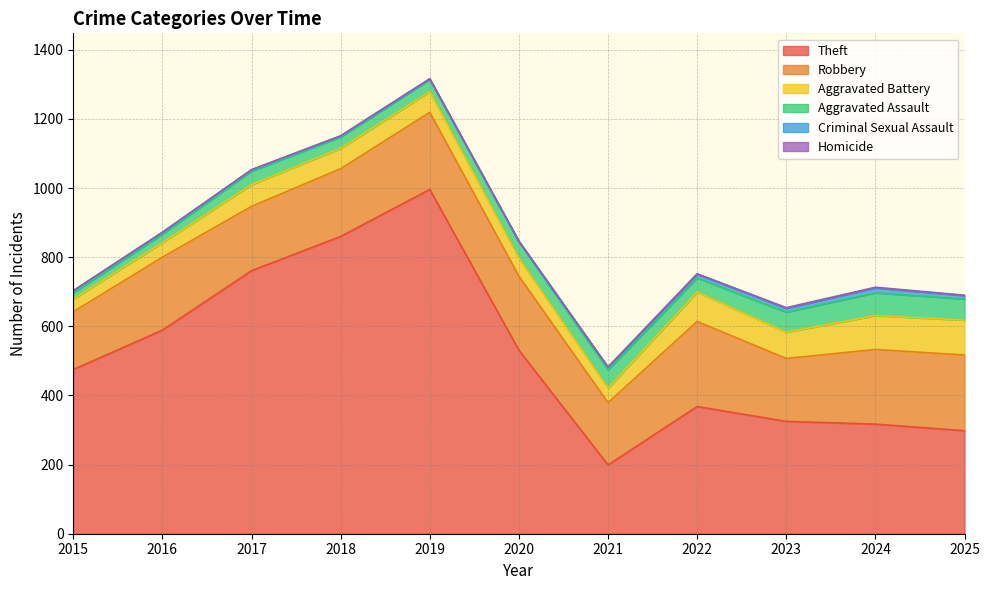

The value of Robbery at 2024 is 216. True or false?

True